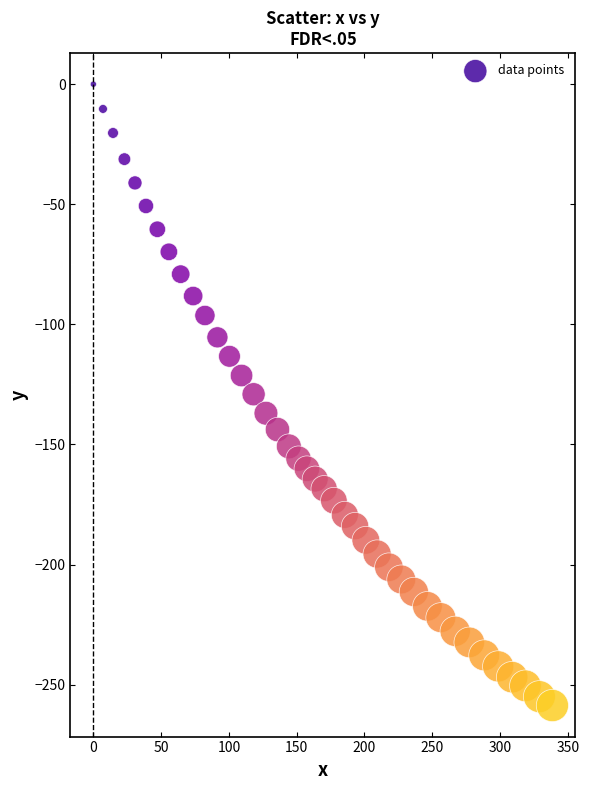

What is the range of X values (max minus min)?

338.6